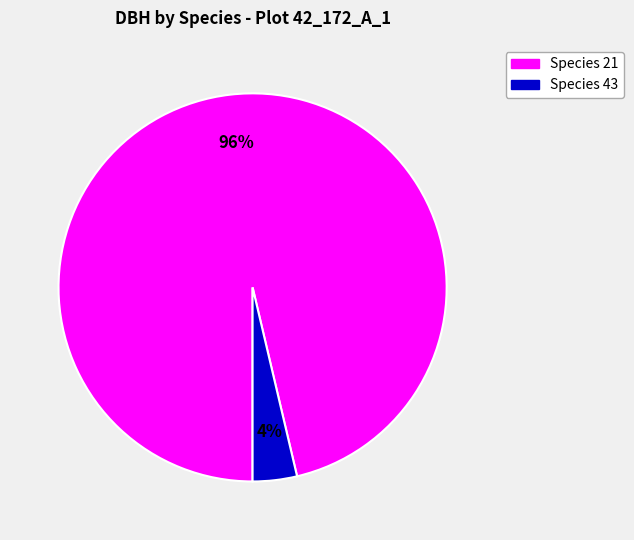

To the nearest percent, what is the average slice percentage?

50%